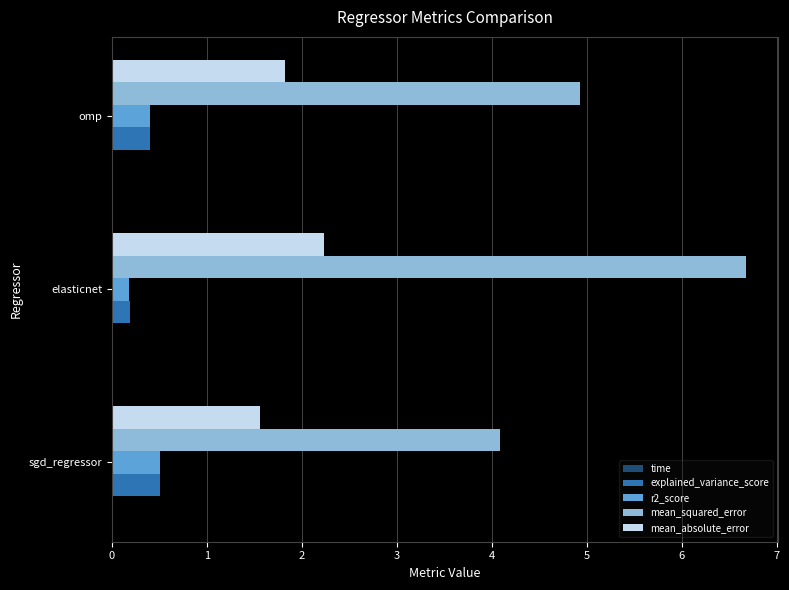

What is the sum of all r2_score values?

1.1